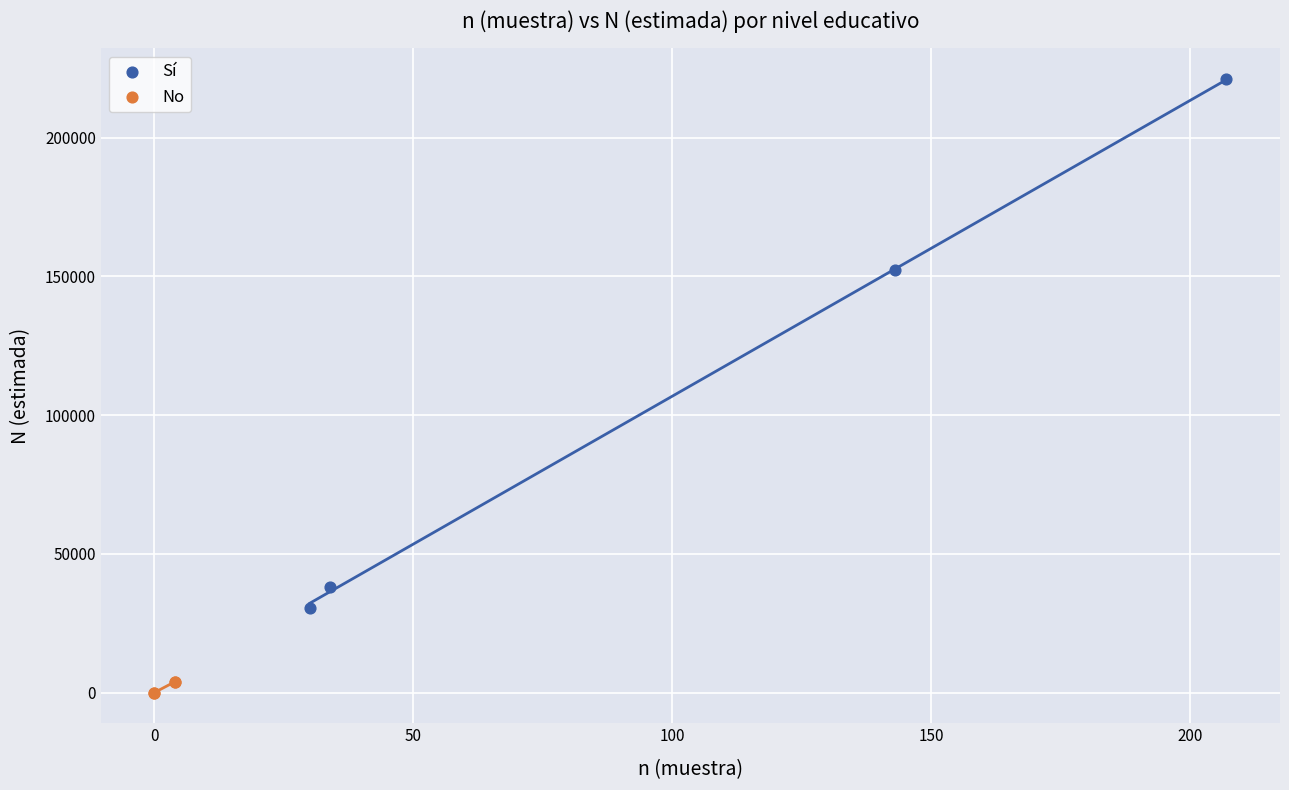

Which series reaches the minimum Y coordinate?

No